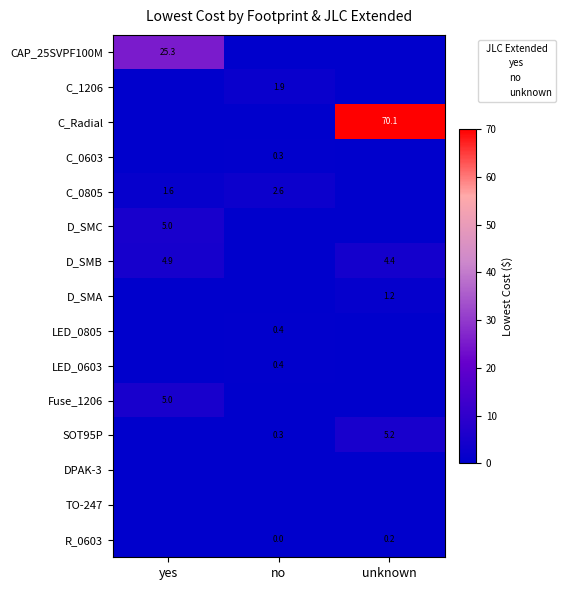

Rank the series at no from highest to lowest value.

C_0805, C_1206, LED_0603, LED_0805, C_0603, SOT95P, R_0603, CAP_25SVPF100M, C_Radial, D_SMC, D_SMB, D_SMA, Fuse_1206, DPAK-3, TO-247